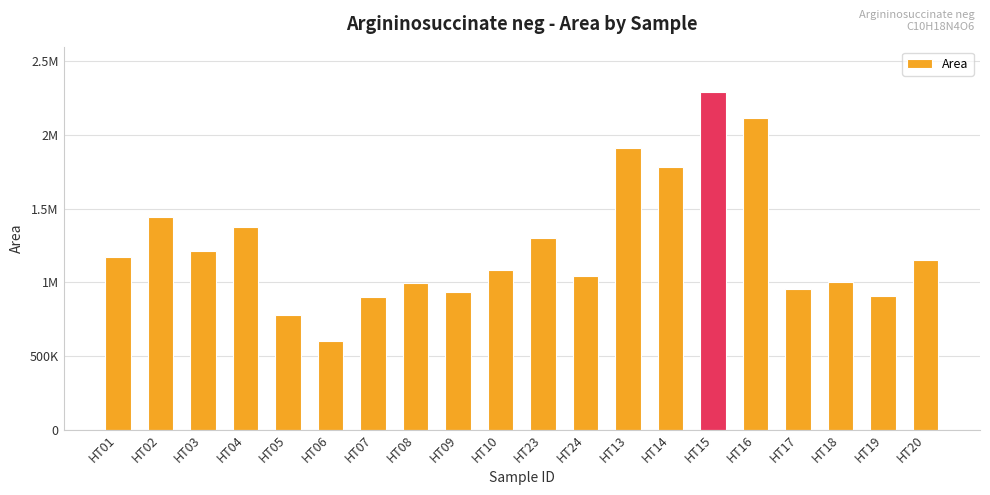

Reading right to left, what are all the values shown in this chart?

1155168	909966	1004269	952336	2113393	2294189	1783143	1910272	1040834	1304642	1081441	936052	997350	901214	599400	776634	1373633	1211203	1445495	1172833